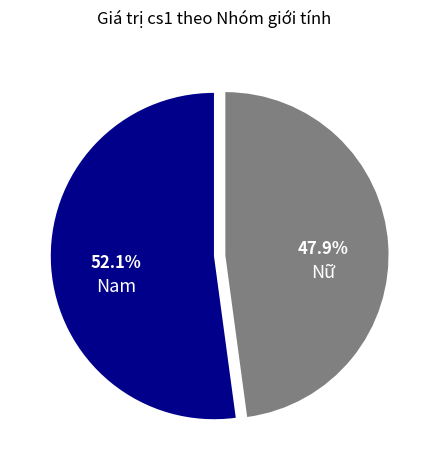

Rank the categories by value from lowest to highest.

Nữ, Nam